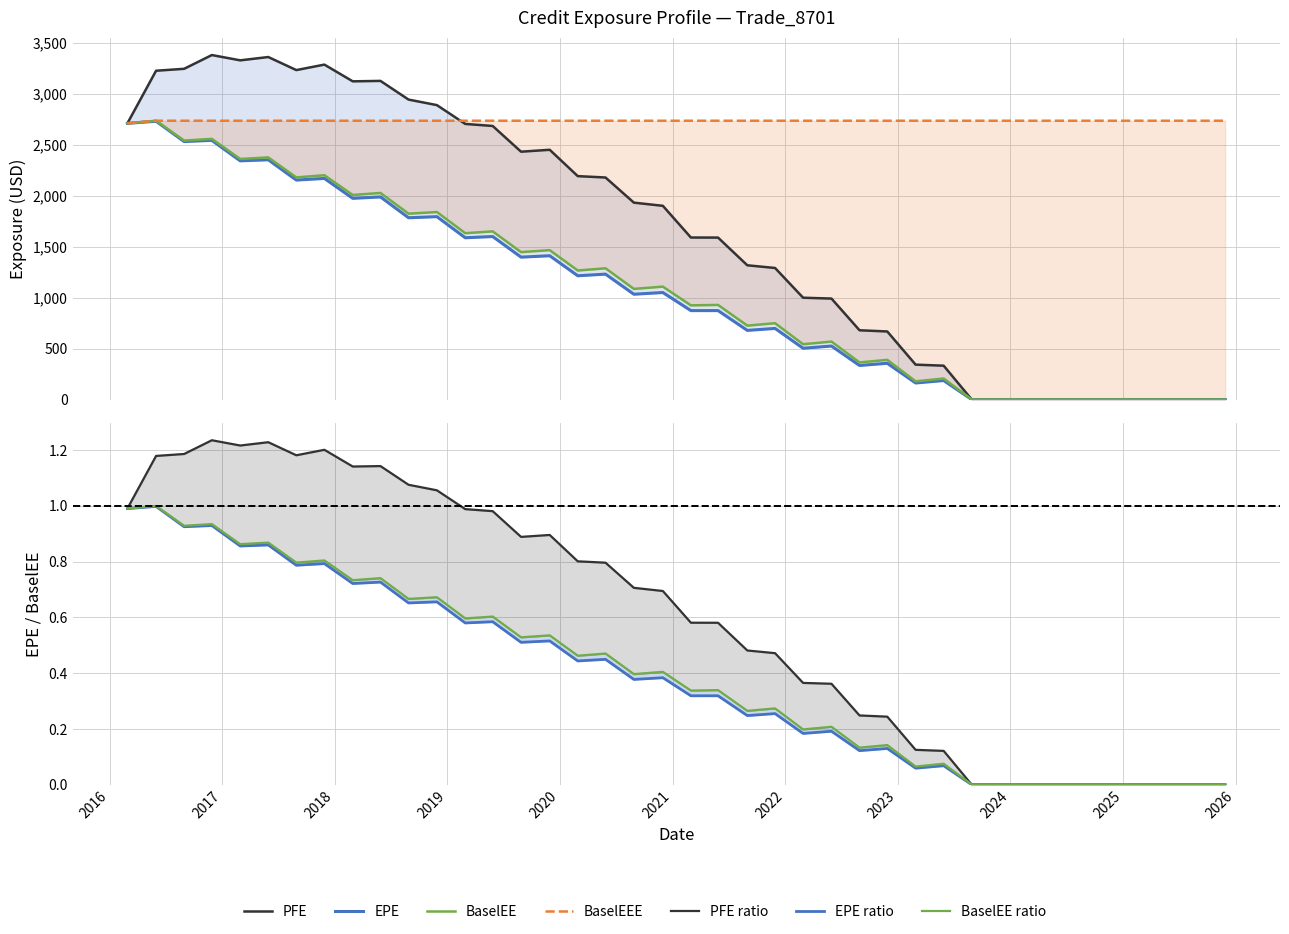

Which series has the largest range (max minus min)?

PFE